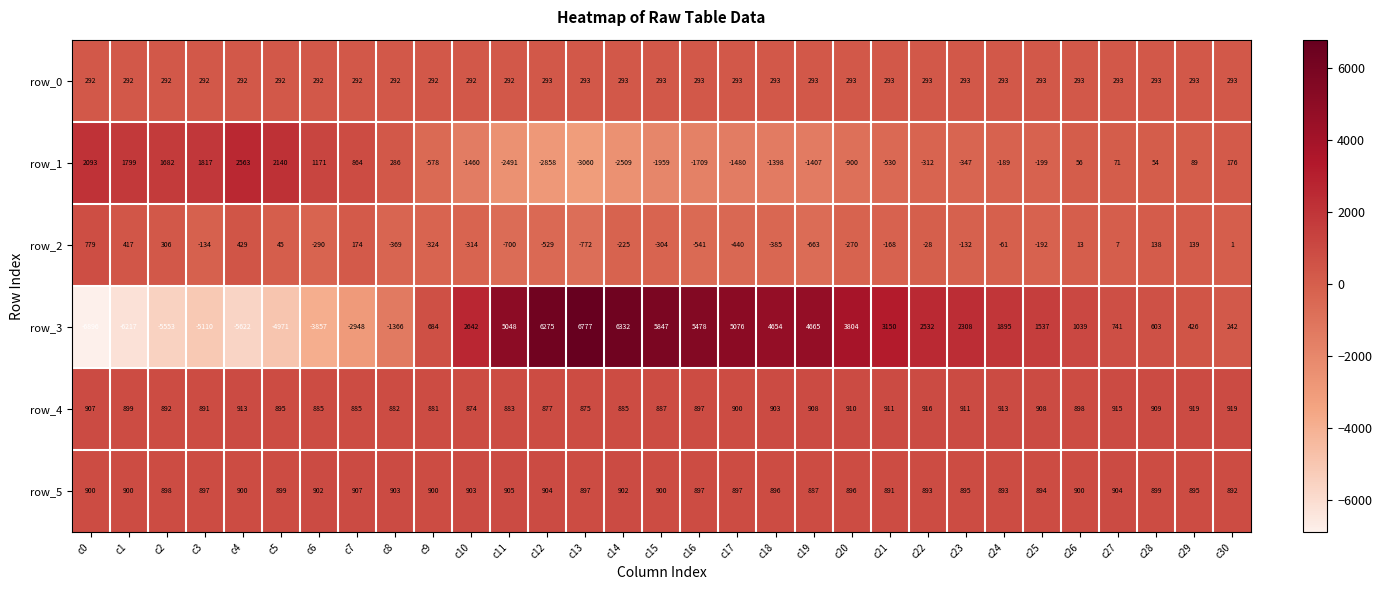

The row_5 series shows 1568.7 at c15. True or false?

False